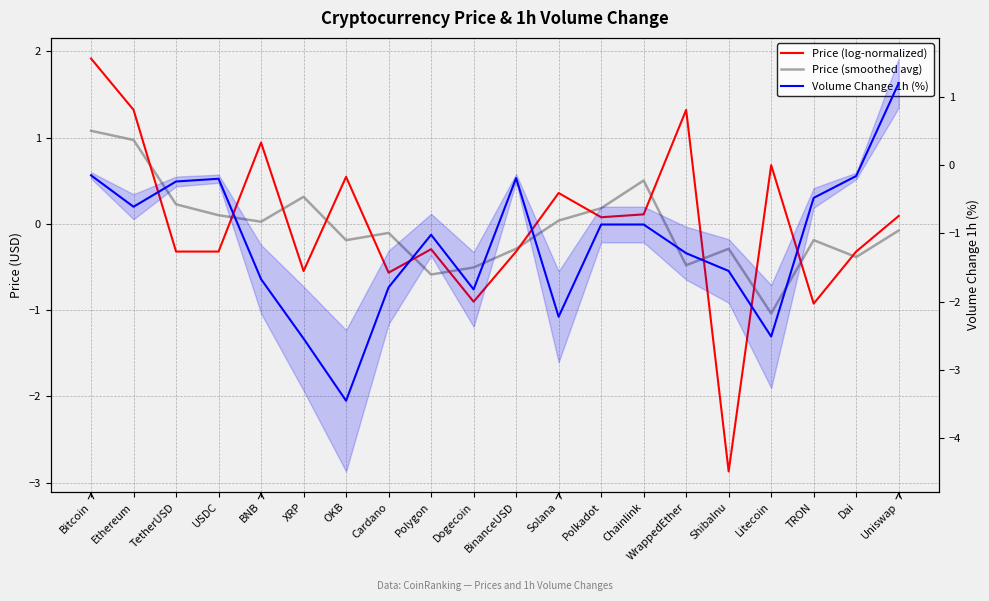

Which series ends up on top after the final intersection of Price (log-normalized) and Volume Change 1h (%)?

Volume Change 1h (%)